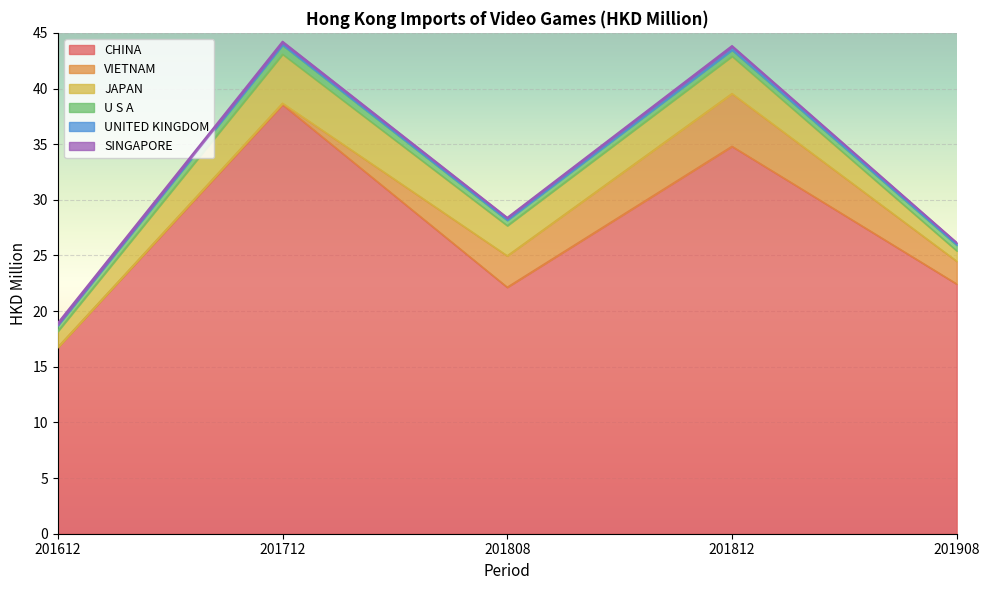

Which category has the lowest value across all series?

201612